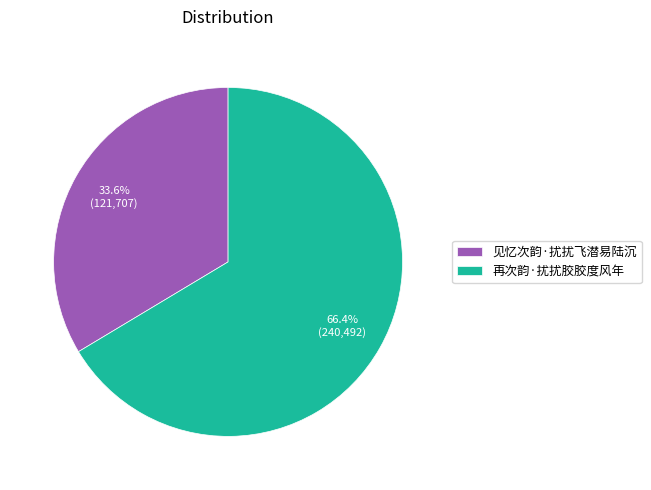

What percentage is the 见忆次韵·扰扰飞潜易陆沉 slice, to the nearest percent?

34%